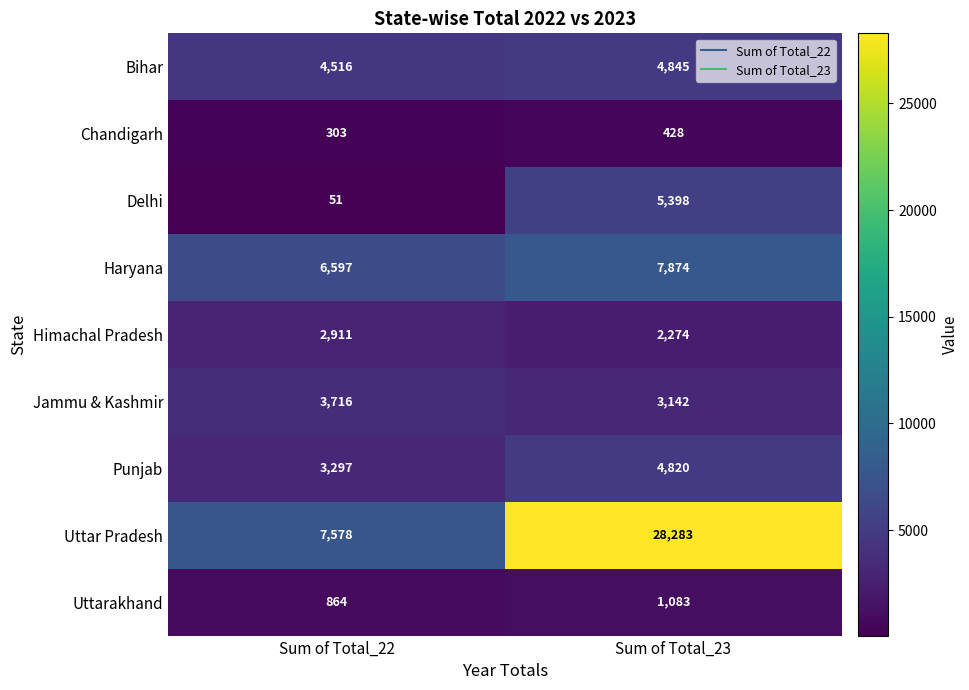

What value does the Jammu & Kashmir series have at Sum of Total_23, to the nearest 10?

3140